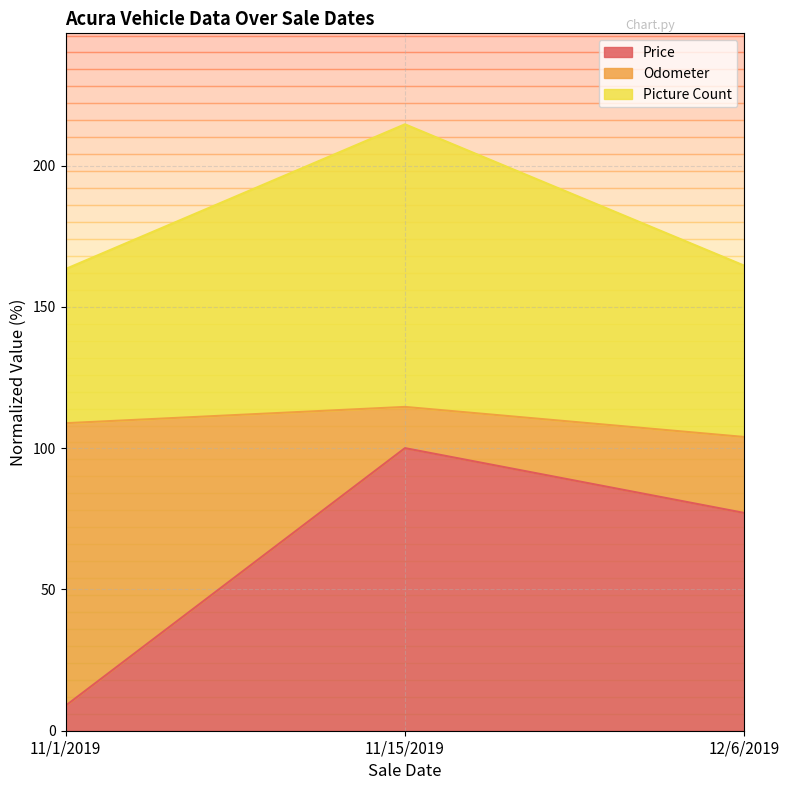

What is the minimum value shown in the chart?

8.8